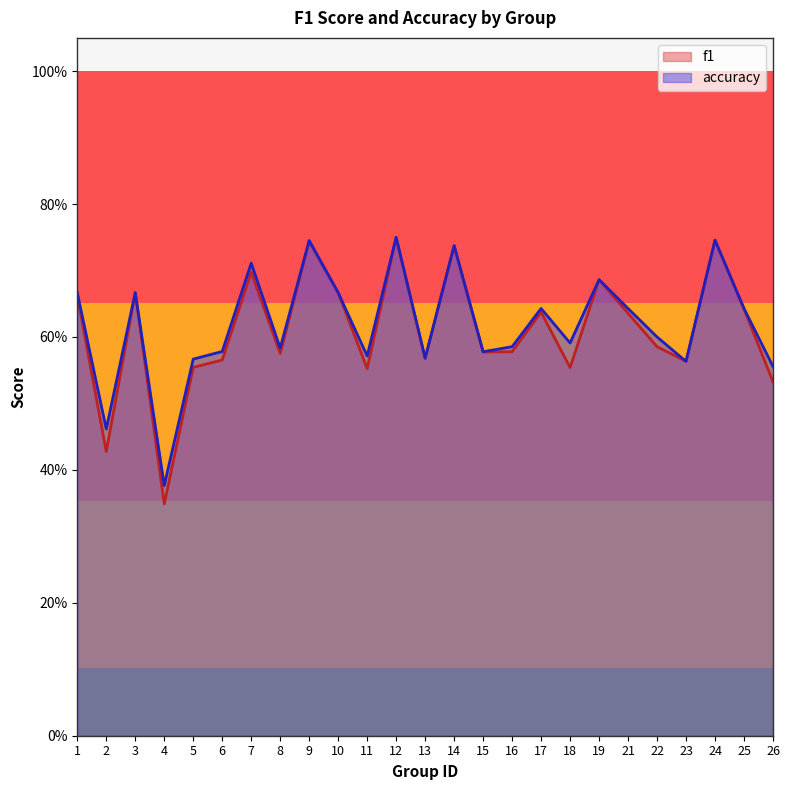

In accuracy, how many points are higher than both neighbors (excluding endpoints)?

8